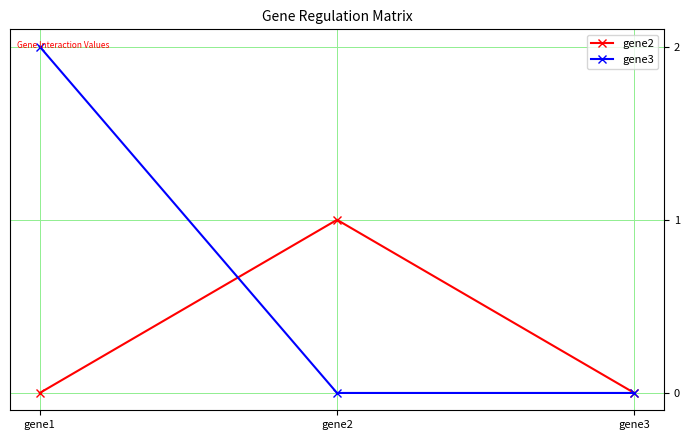

Count the gene2 values in the range 0 to 1.

3